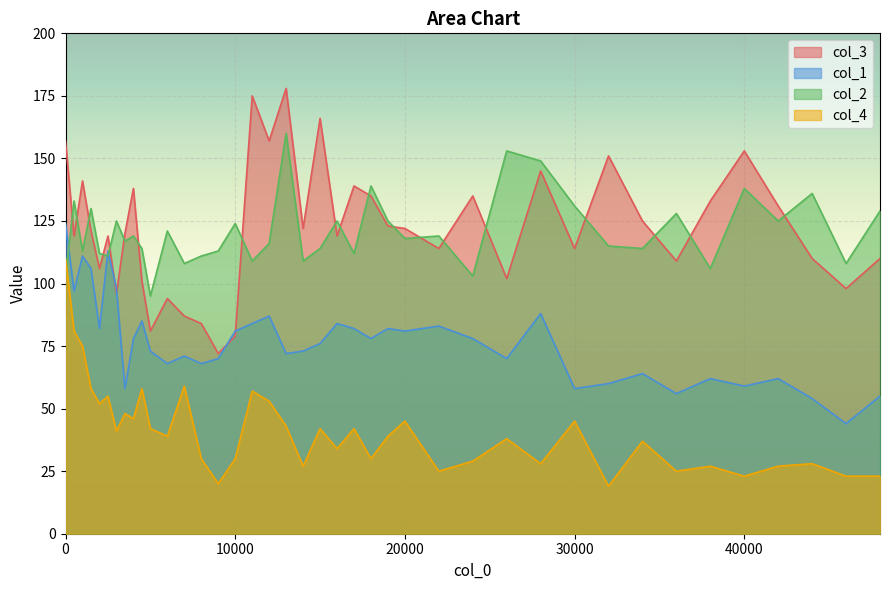

Which series has the largest range (max minus min)?

col_3